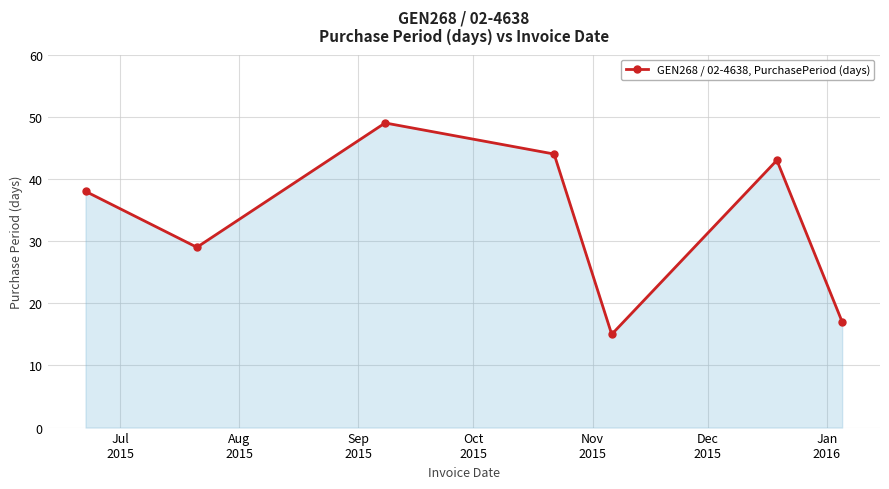

What is the maximum value shown in the chart?

49